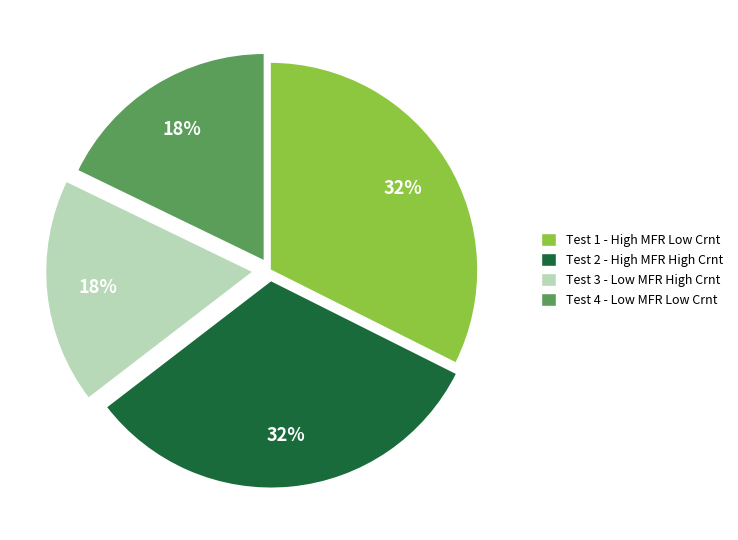

Is Test 2 - High MFR High Crnt the majority of the pie?

No